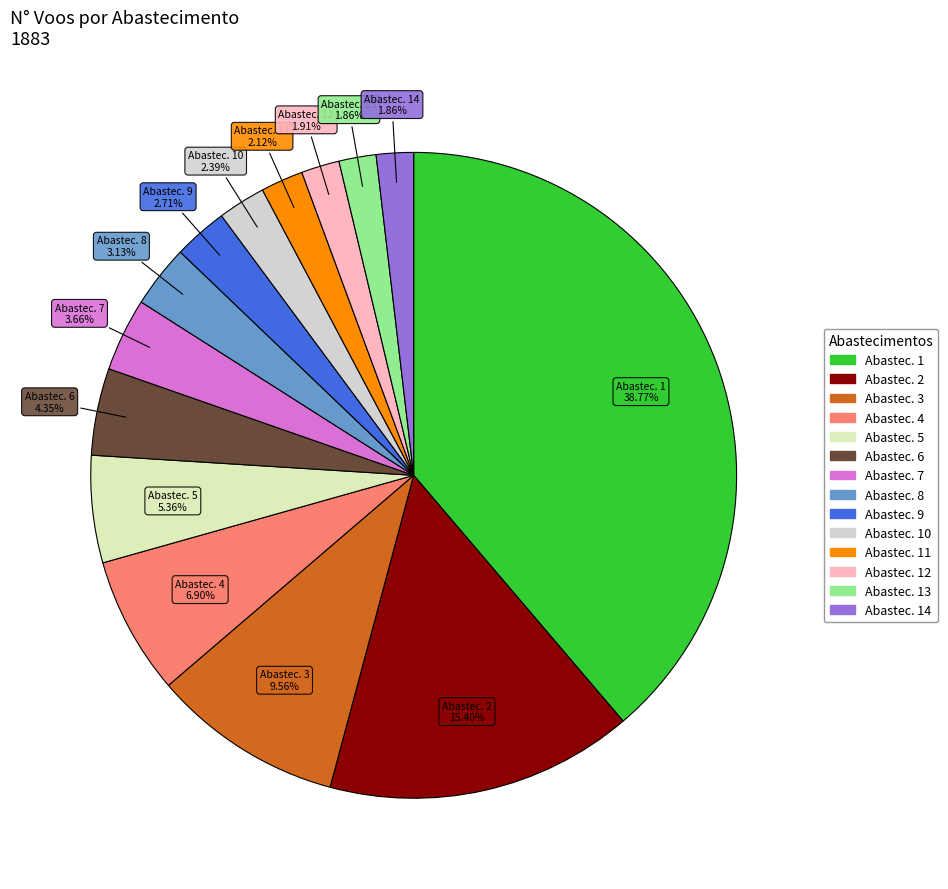

To the nearest percent, what is the difference between the largest and smallest slice percentages?

37%